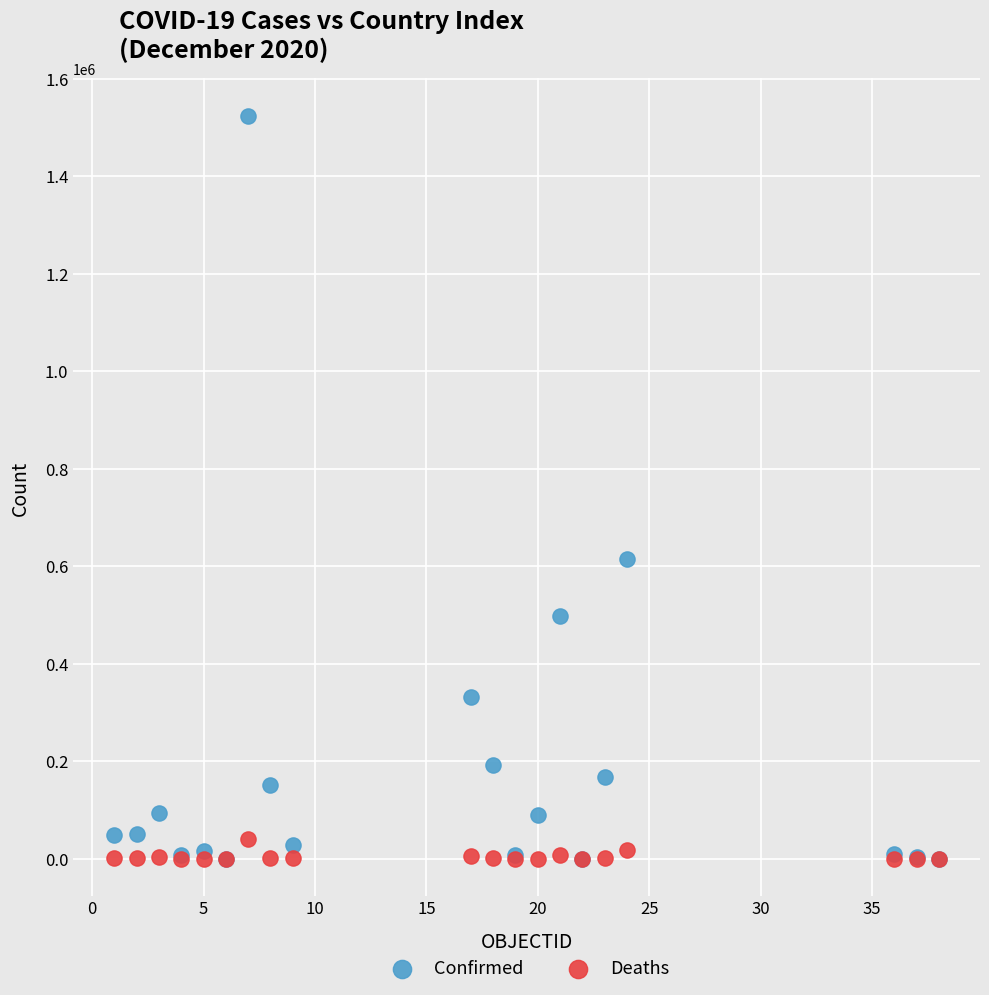

Across all series, what Y value is closest to 762186?

615058